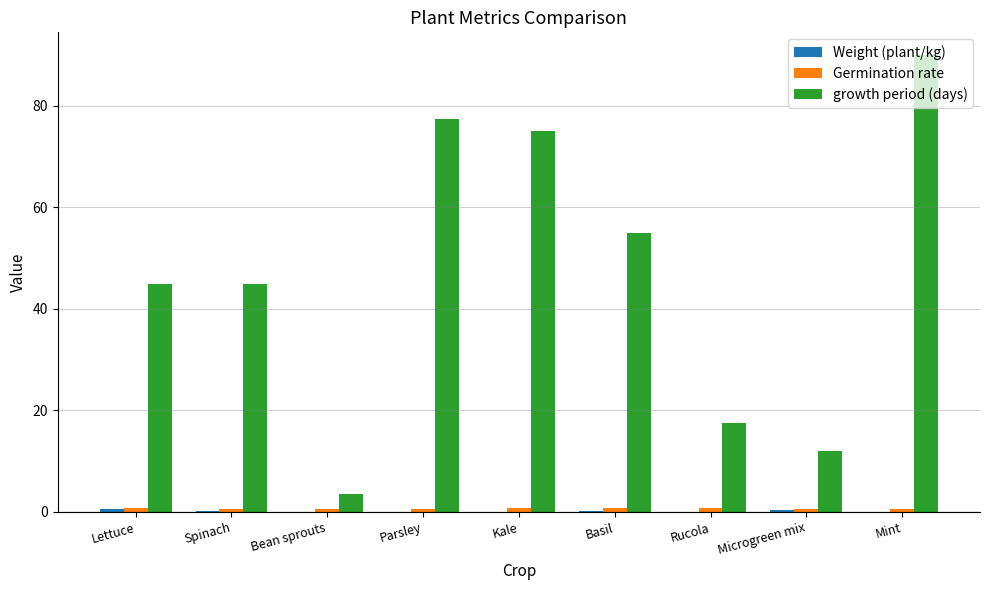

What is the sum of all growth period (days) values?

420.5